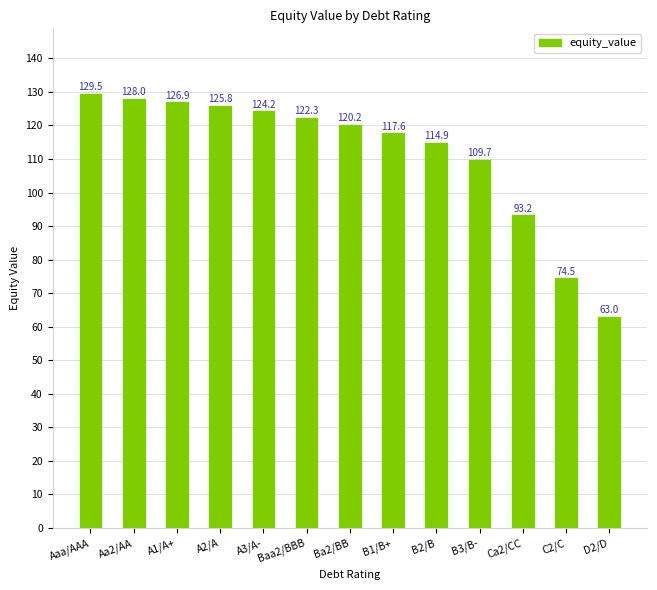

What is the difference between the second highest and second lowest values?

53.5